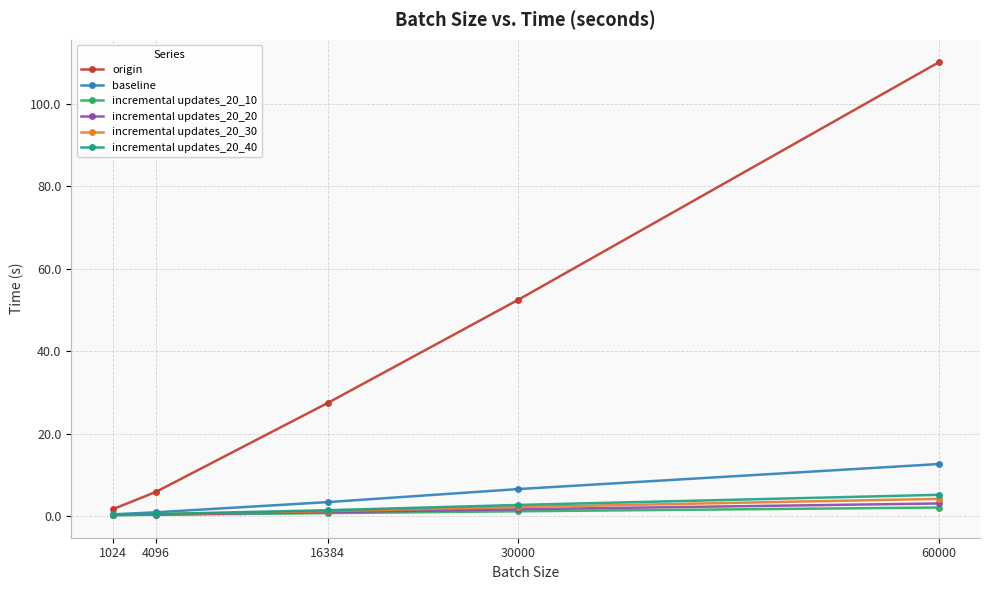

Where is origin nearest to the value 55?

30000